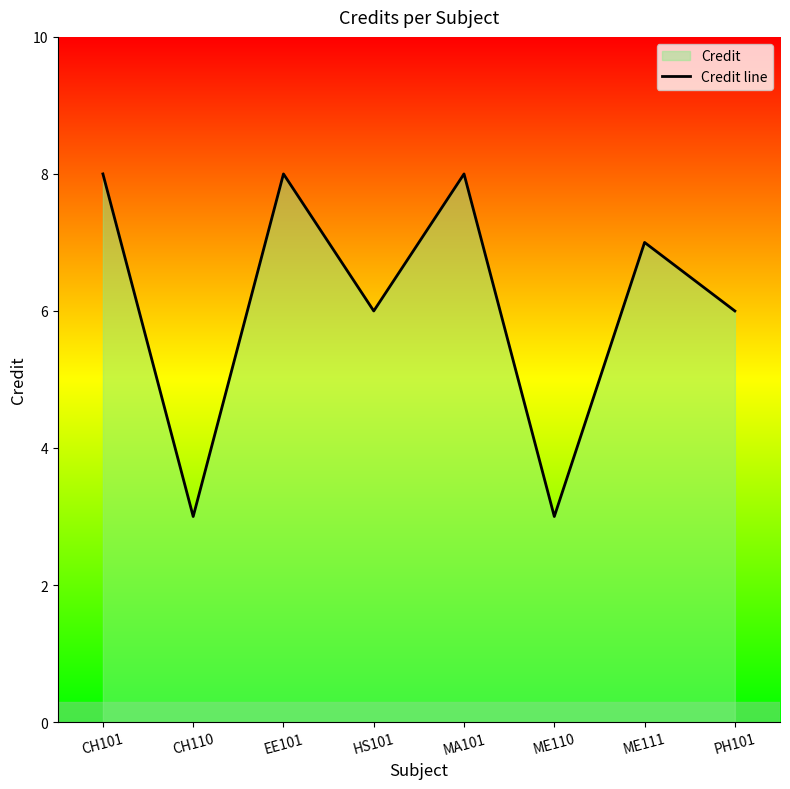

How many values are below 7?

4